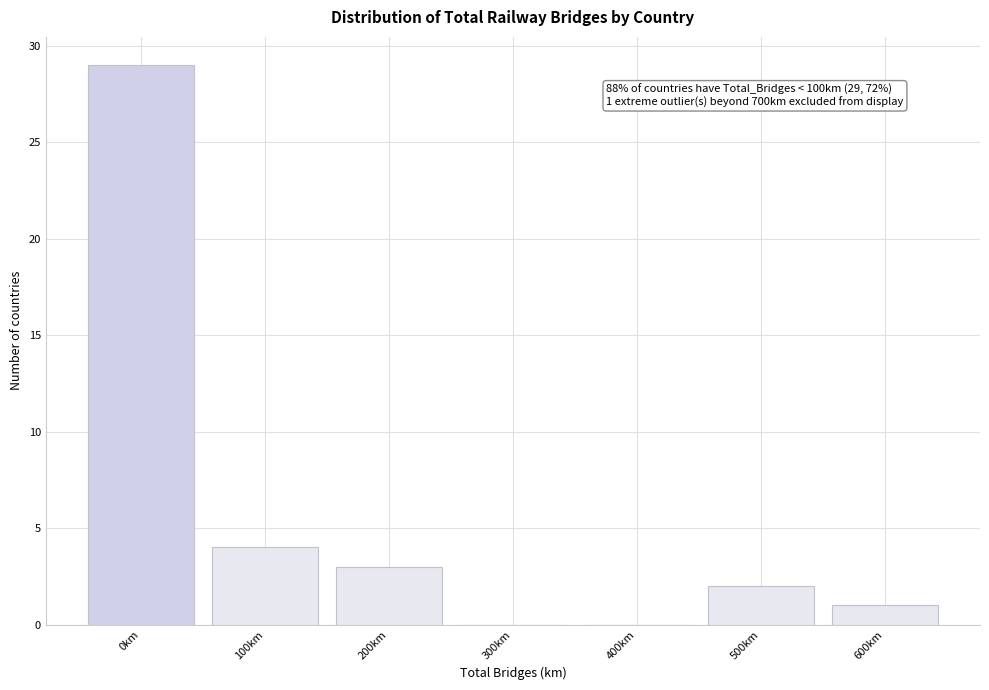

Reading right to left, transcribe all the data shown in this chart.

600km=1	500km=2	400km=0	300km=0	200km=3	100km=4	0km=29